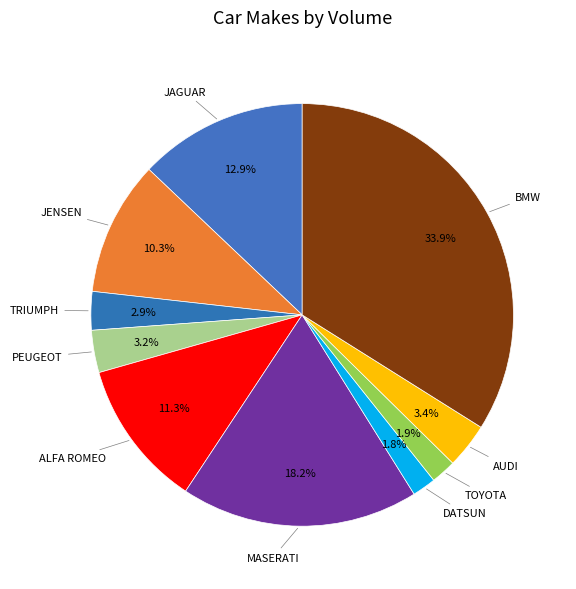

How many segments does this pie chart have?

10